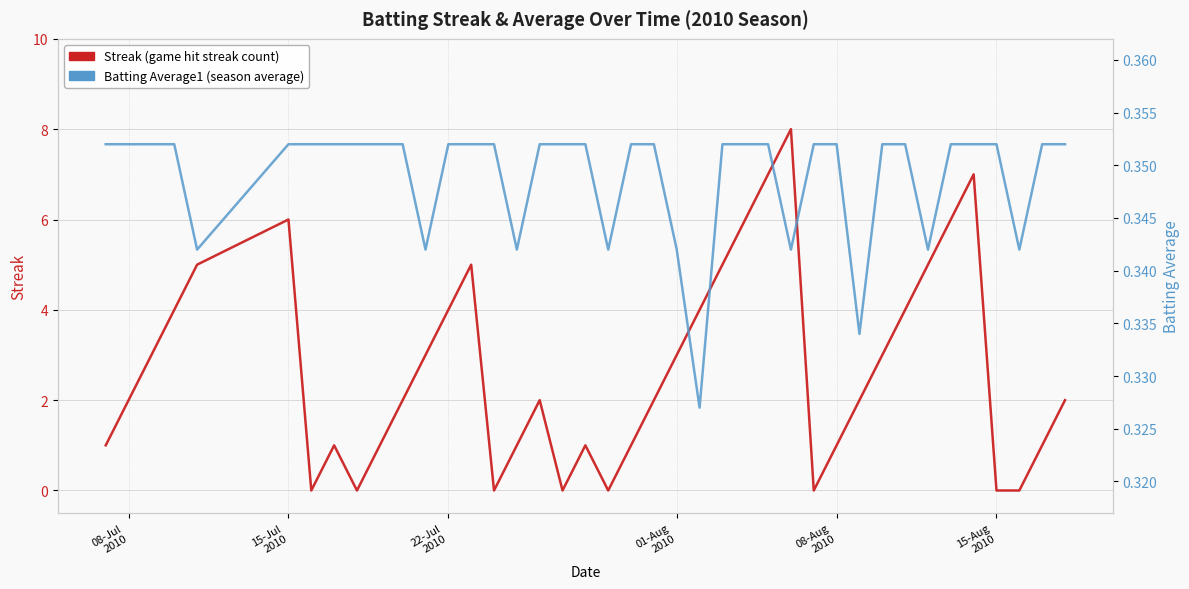

What are all the series names shown in the legend?

Streak, Batting Average1